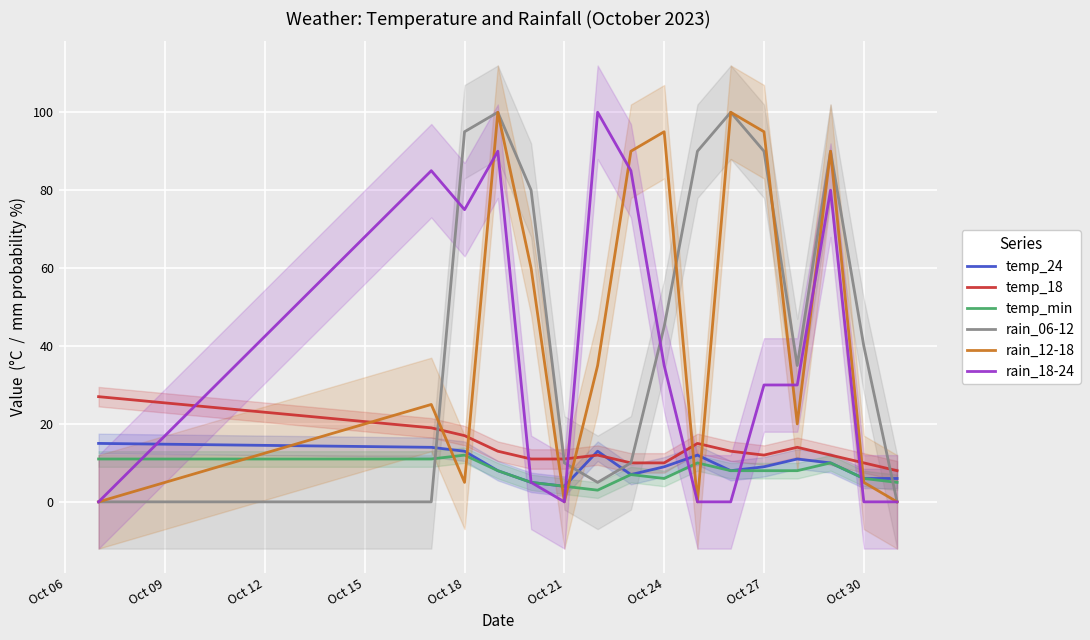

Reading left to right, extract all data points from this chart.

temp_24: 15	14	13	8	5	4	13	7	9	12	8	9	11	10	6	6
temp_18: 27	19	17	13	11	11	12	10	10	15	13	12	14	12	10	8
temp_min: 11	11	12	8	5	4	3	7	6	10	8	8	8	10	6	5
rain_06-12: 0	0	95	100	80	10	5	10	45	90	100	90	35	90	40	0
rain_12-18: 0	25	5	100	60	0	35	90	95	0	100	95	20	90	5	0
rain_18-24: 0	85	75	90	5	0	100	85	35	0	0	30	30	80	0	0